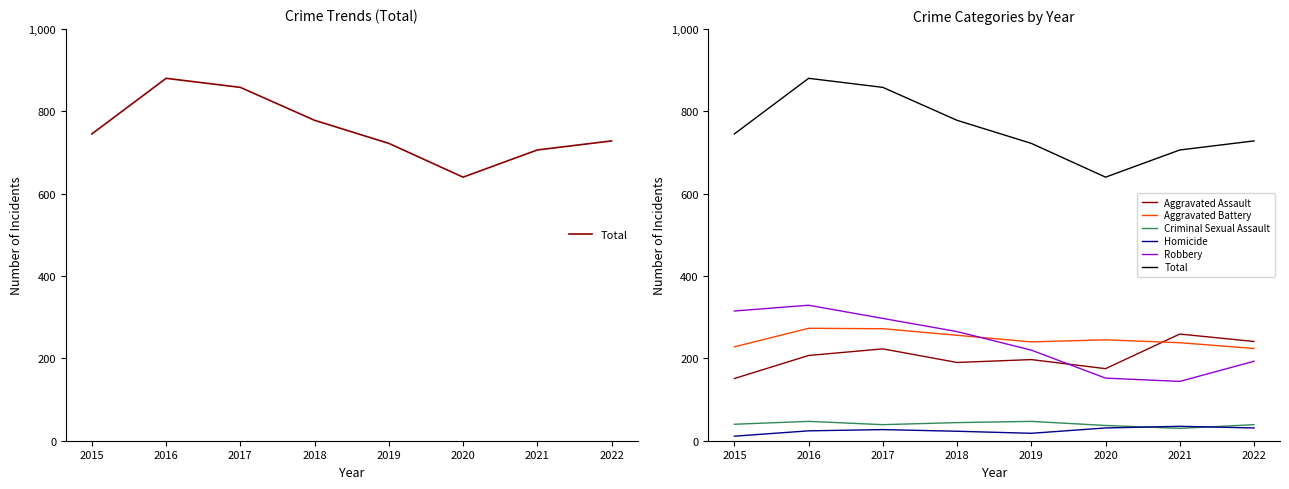

What is the total value across all series at 2018?

1556